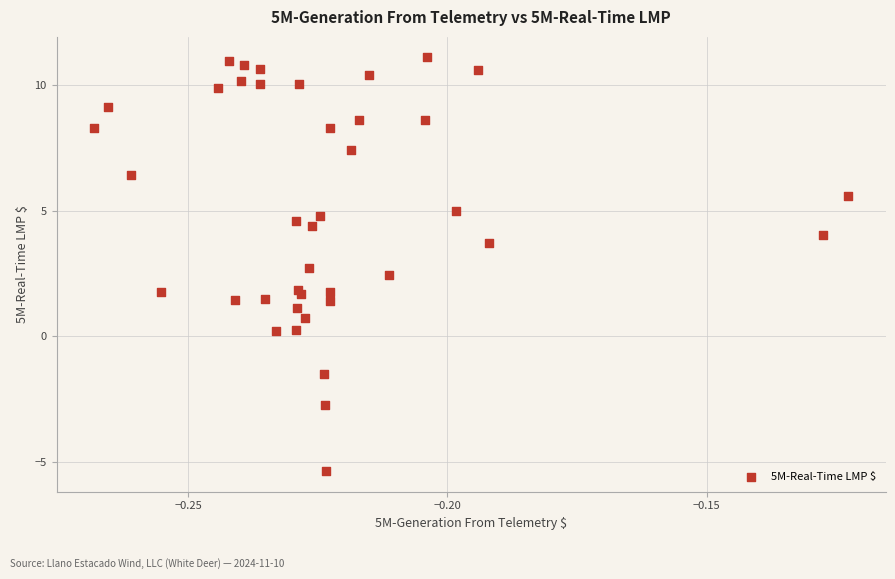

How many points are shown in the scatter plot?

40